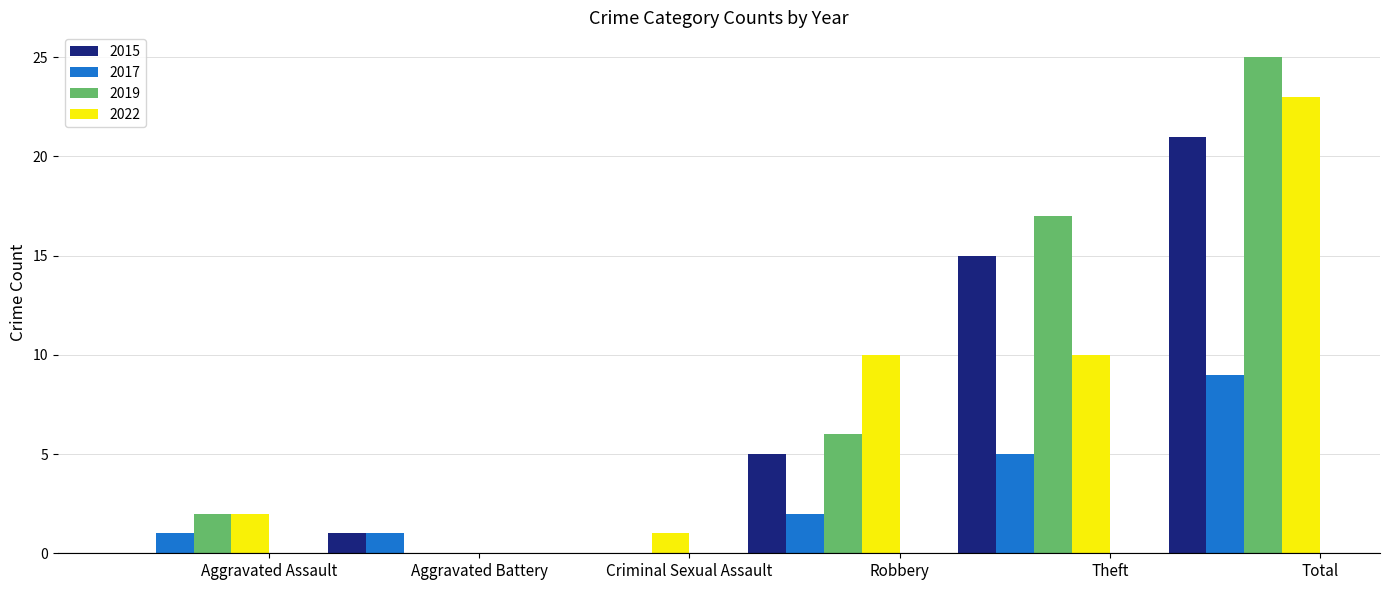

What is the maximum value for 2015?

21